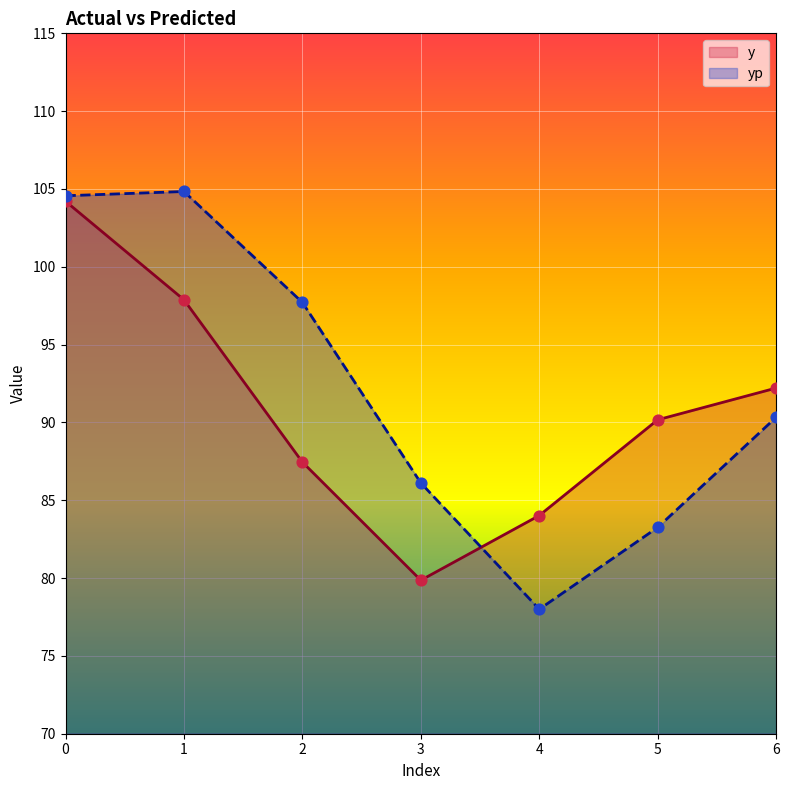

What are all the series names shown in the legend?

y, yp